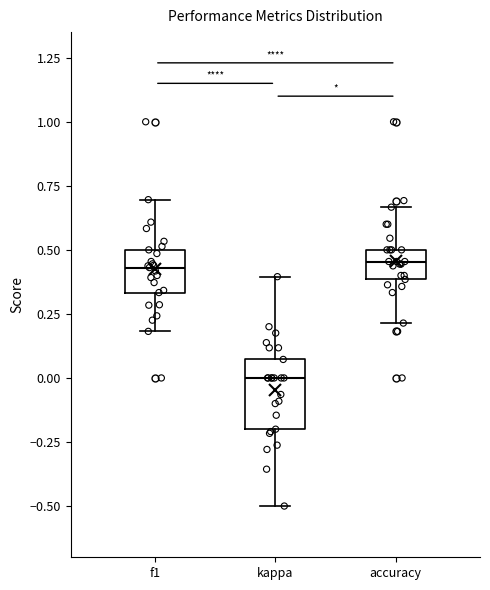

Which box is the tallest, from its lower edge to its upper edge?

kappa